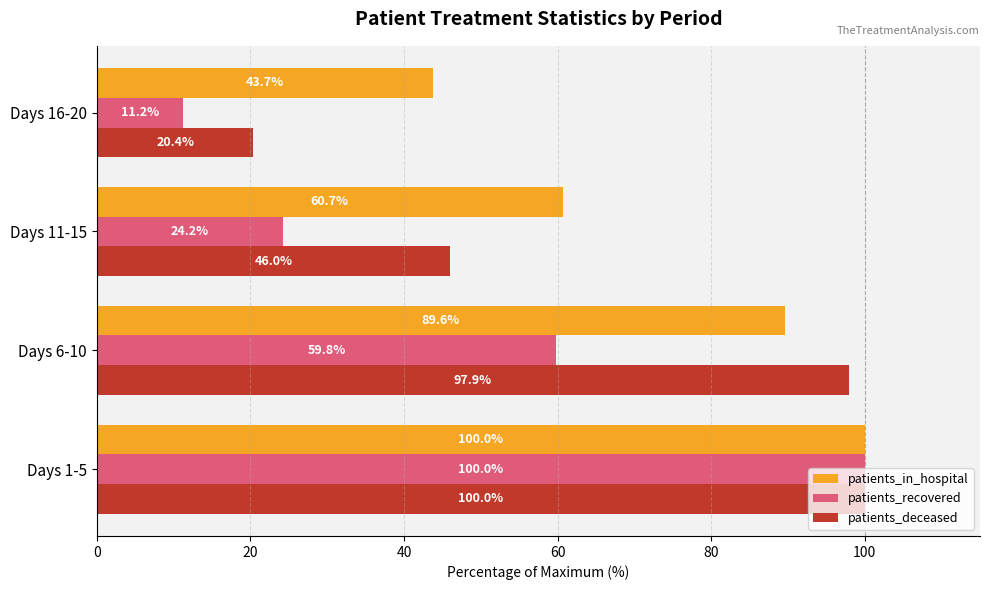

Which series has the largest total across all categories?

patients_in_hospital